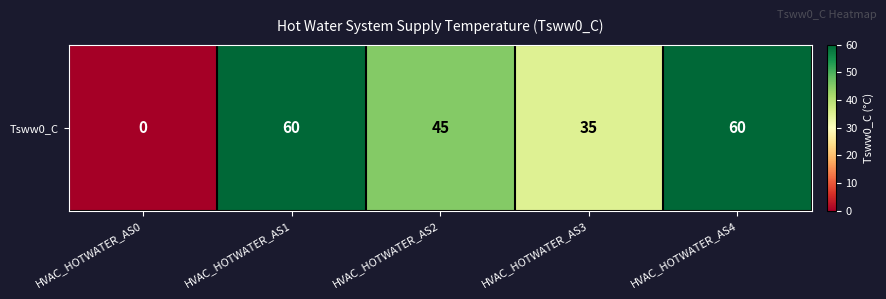

What is the difference between the maximum and minimum values?

60